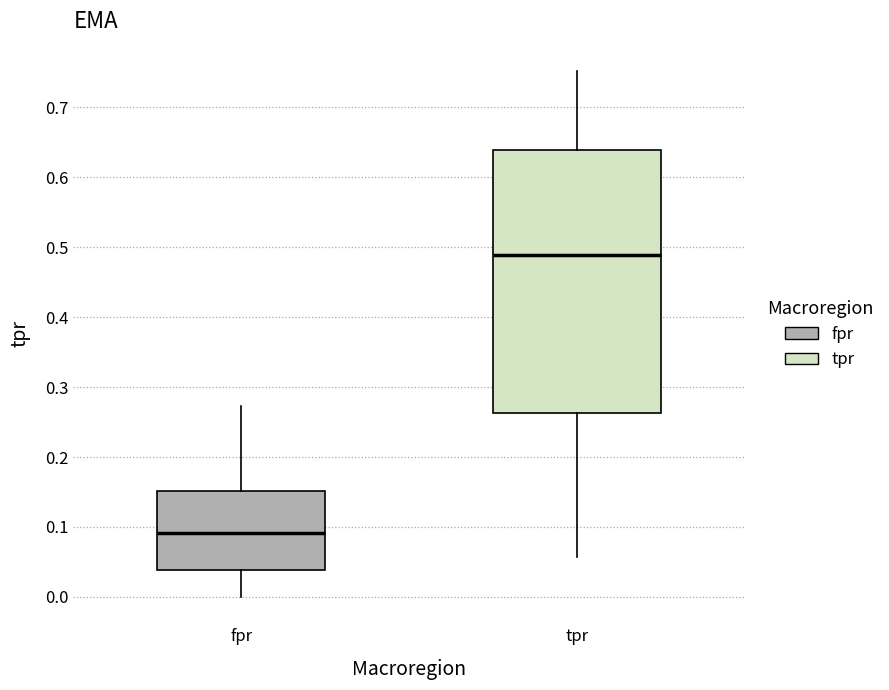

Where is the upper edge of the box for fpr on the y-axis? The values are not printed on the chart, so give them approximately, as read against the axis.

0.15